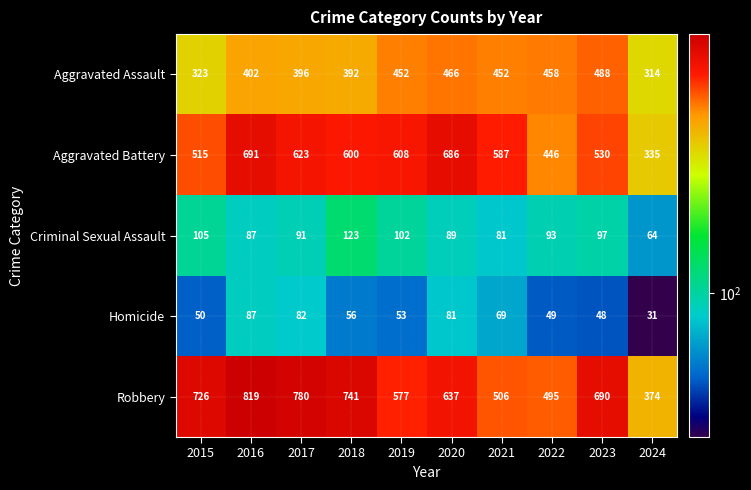

At which category is the sum across all series the highest?

2016